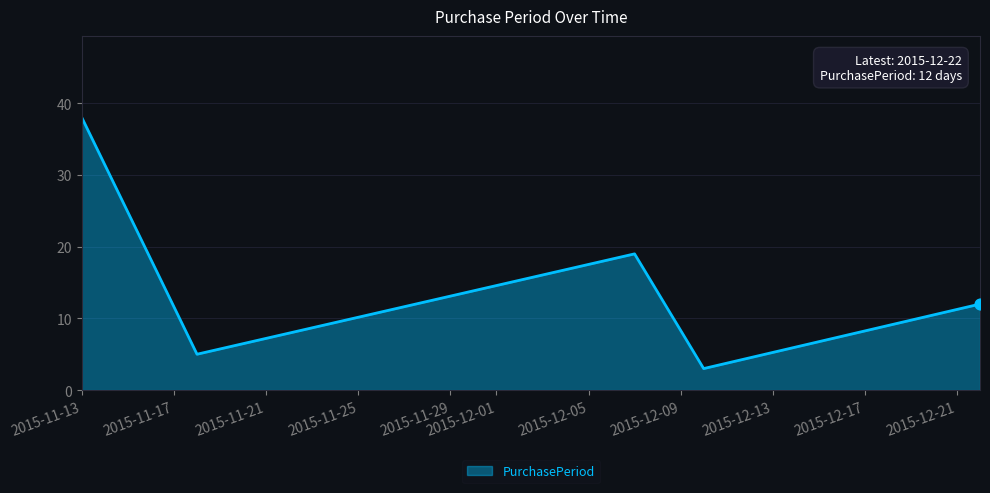

What is the maximum value shown in the chart?

38